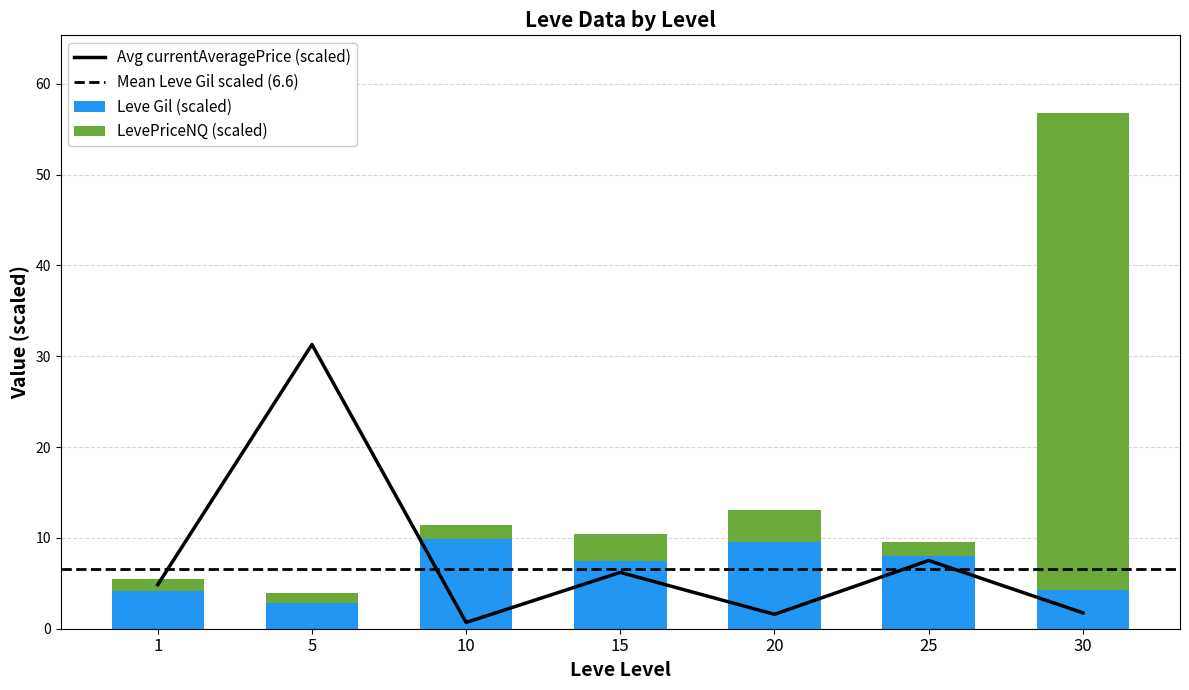

What is the lowest value of the Leve Gil (scaled) series?

2.8